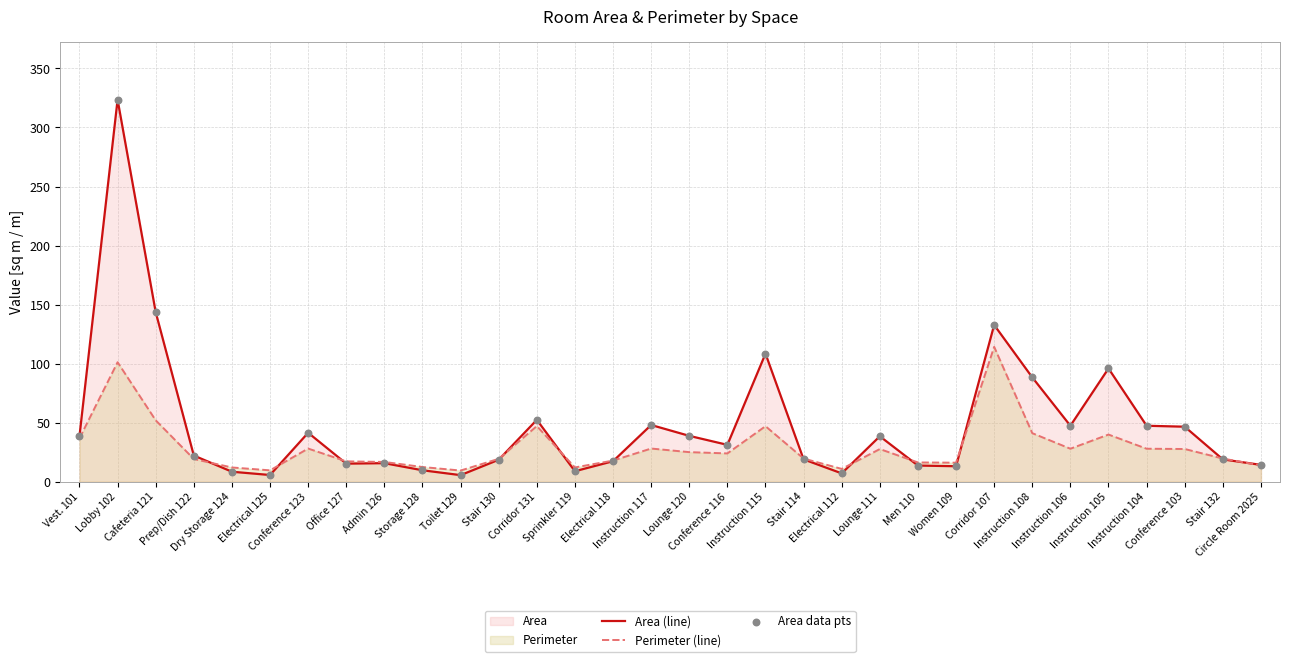

What is the total value across all series at Toilet 129?

15.0